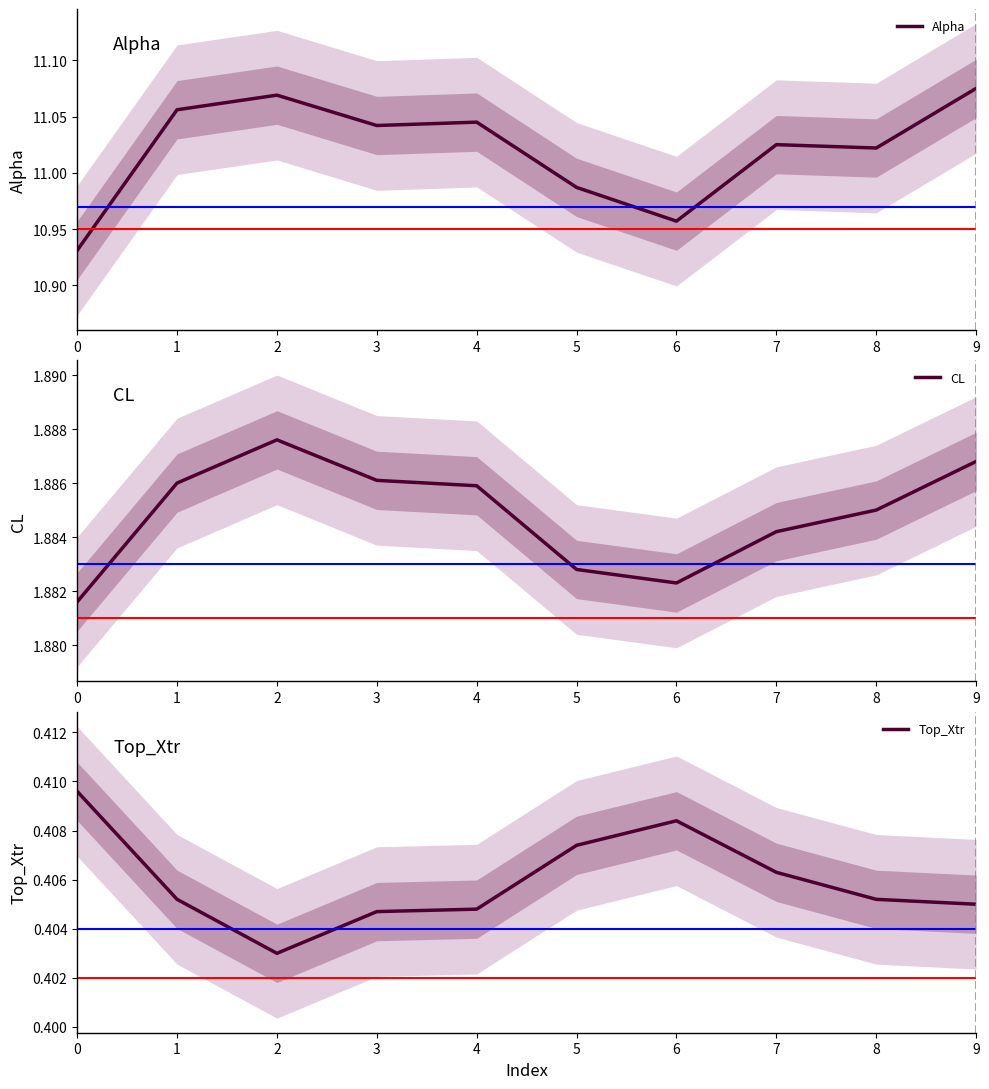

Does the chart display data point markers on the line(s)?

No